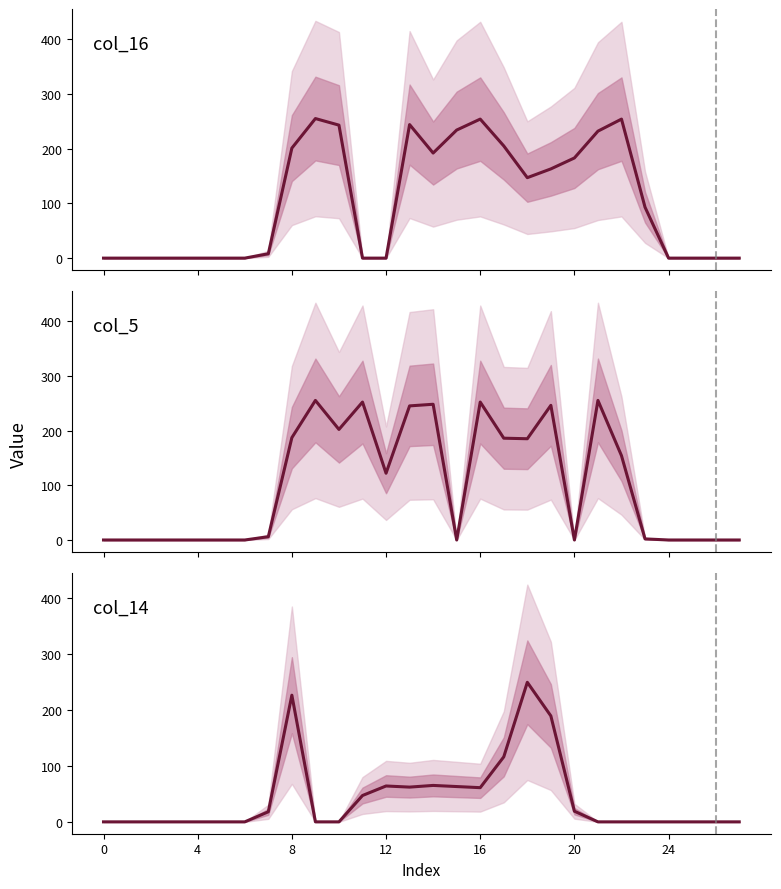

Which has a higher value, 11 or 13?

13